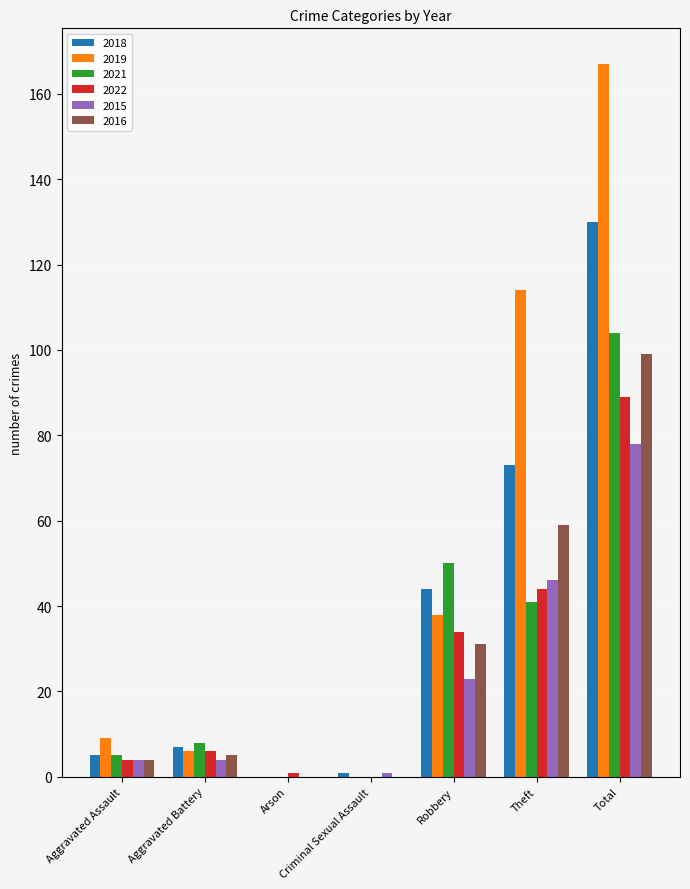

Which category has the highest value across all series?

Total